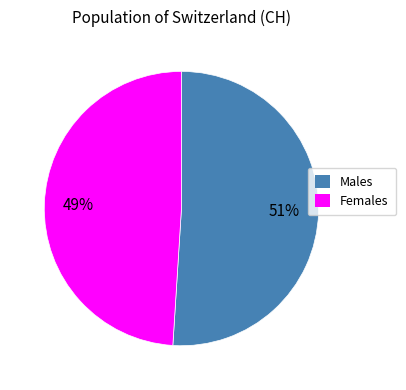

Is there a majority slice in this chart?

Yes